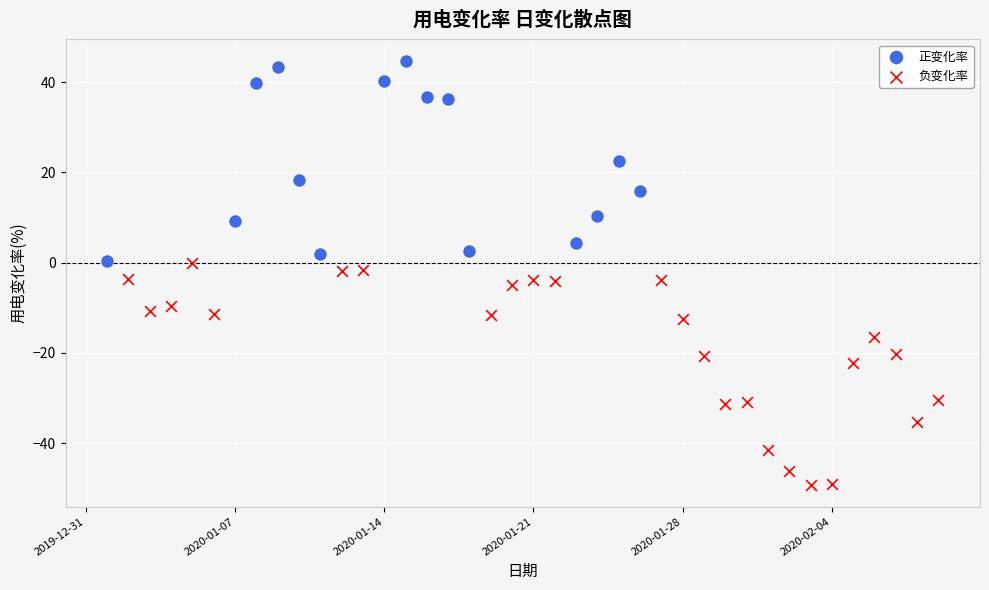

Which series reaches the minimum Y coordinate?

负变化率